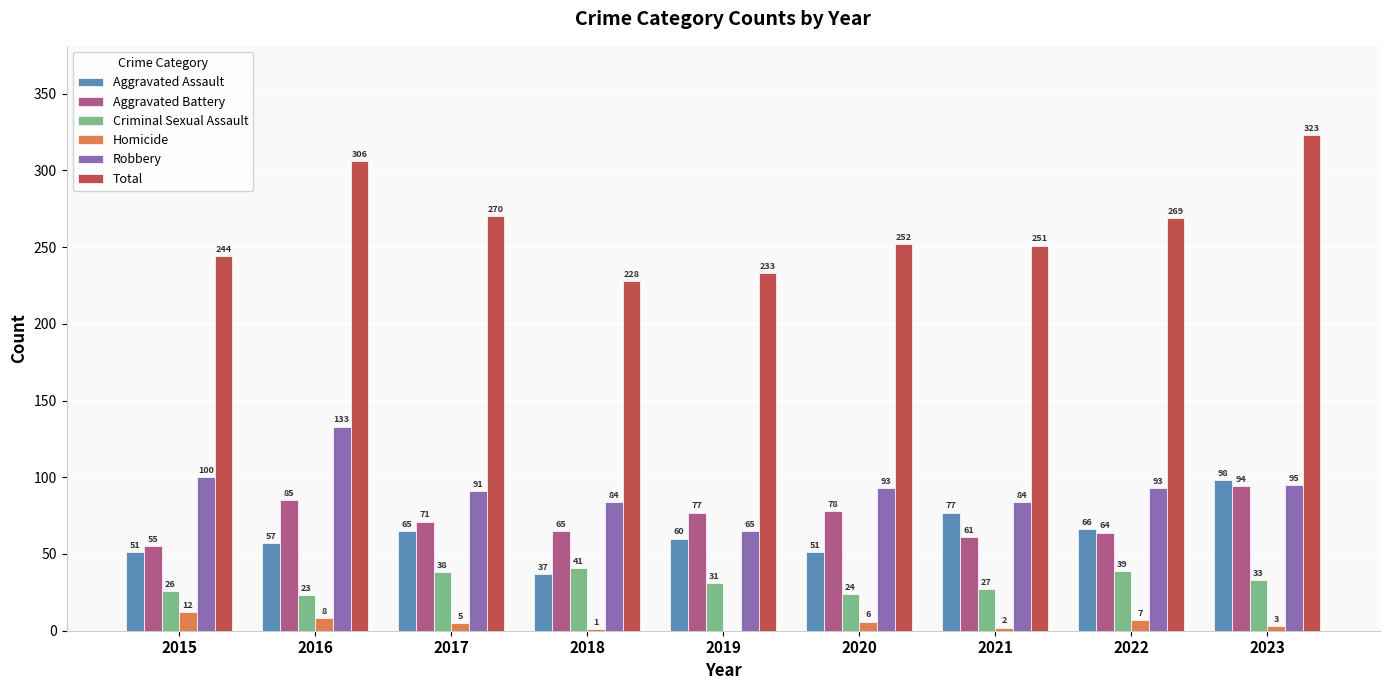

What is the highest value of the Total series?

323